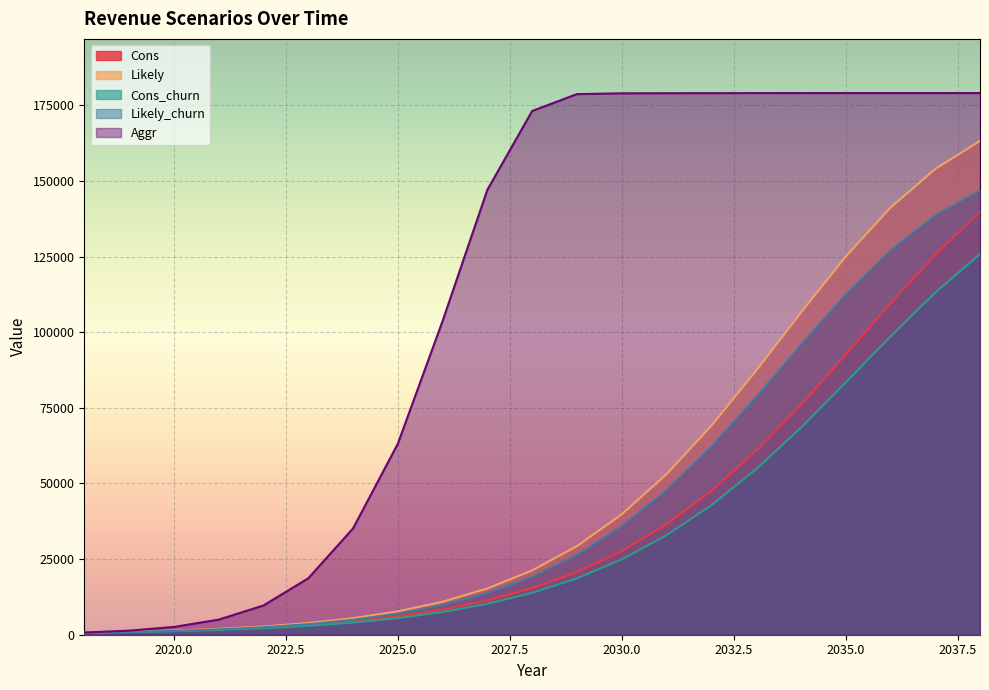

What are all the series names shown in the legend?

Cons, Likely, Cons_churn, Likely_churn, Aggr